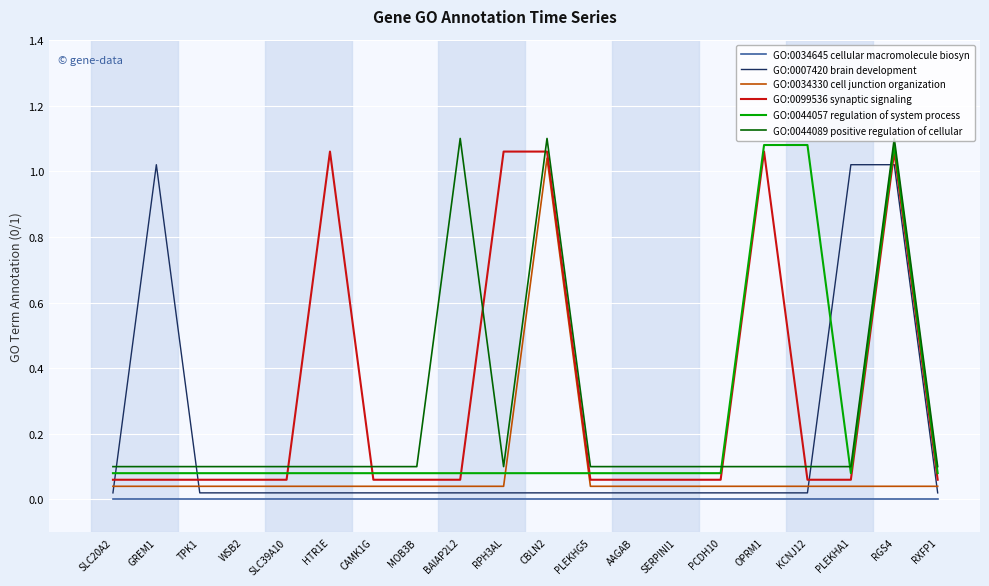

Is the value of GO:0007420 brain development at RGS4 greater than the value of GO:0044089 positive regulation of cellular at BAIAP2L2?

No